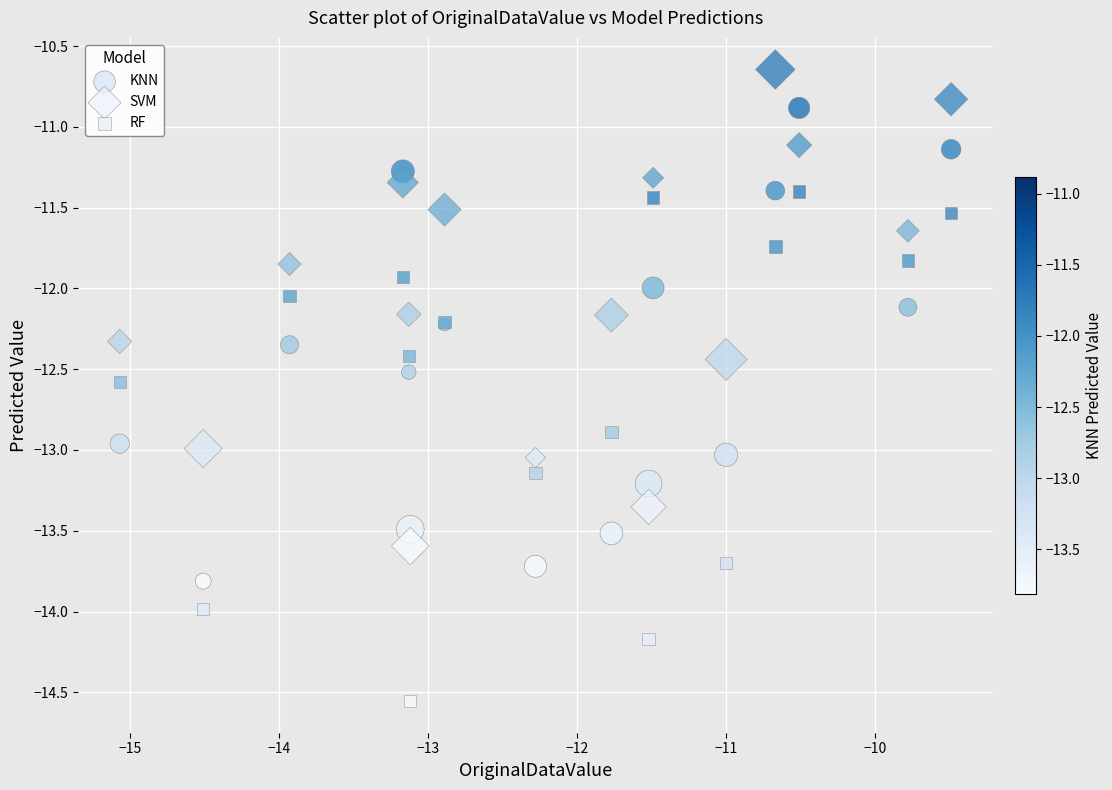

Which series has the widest spread of Y values?

RF